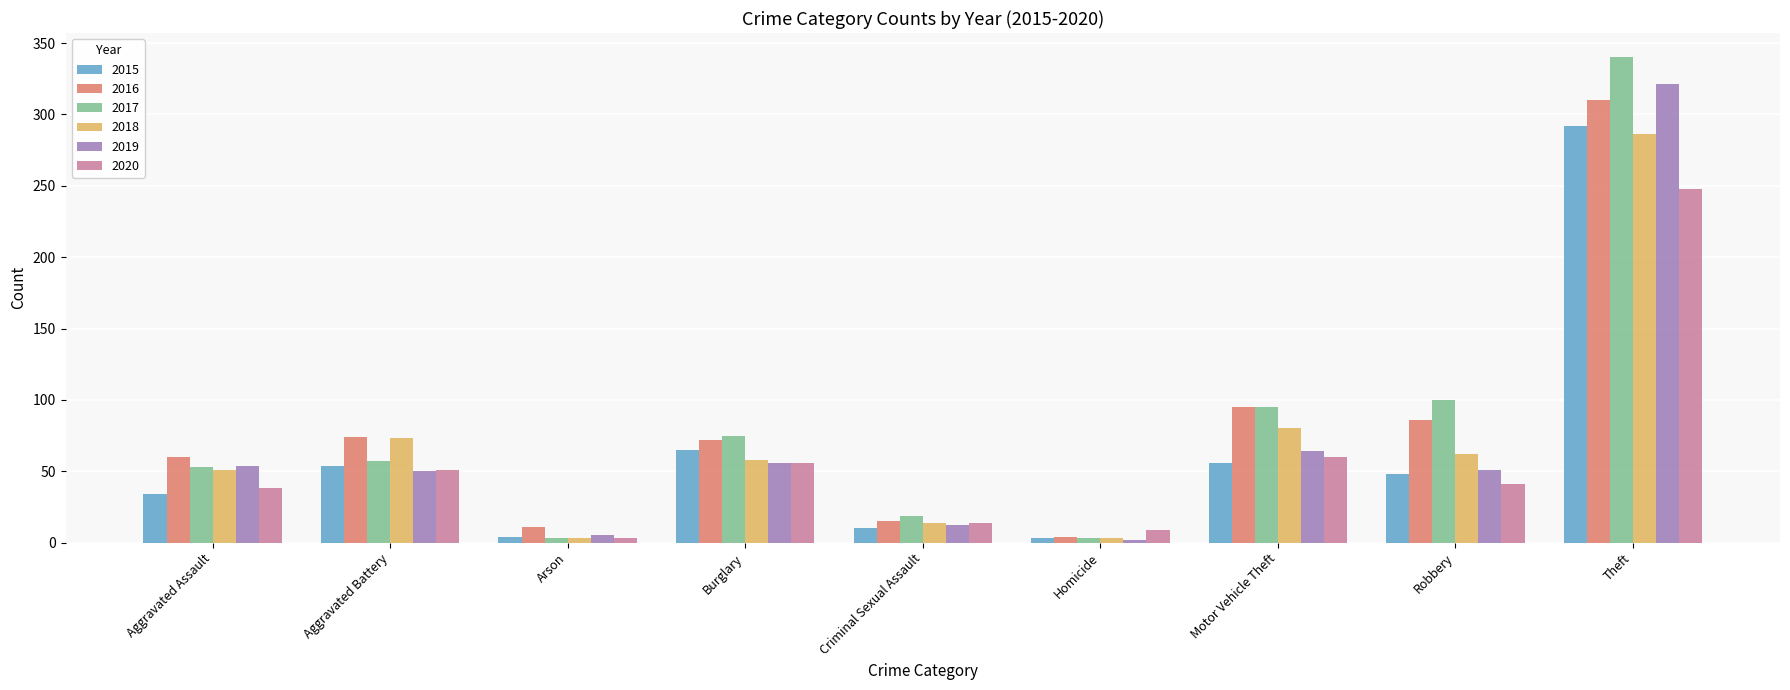

What is the sum of all 2015 values?

566